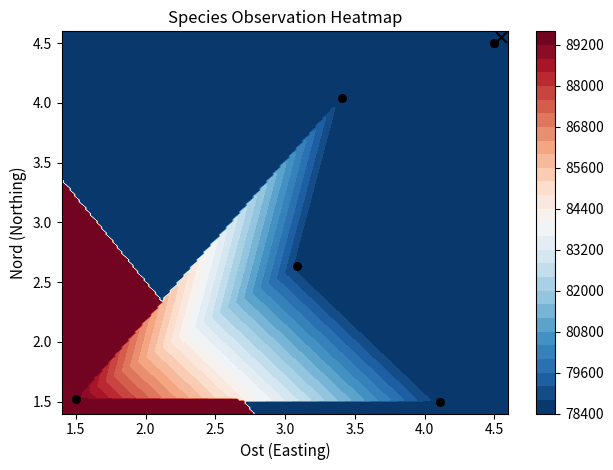

How many data points does each series have?

6